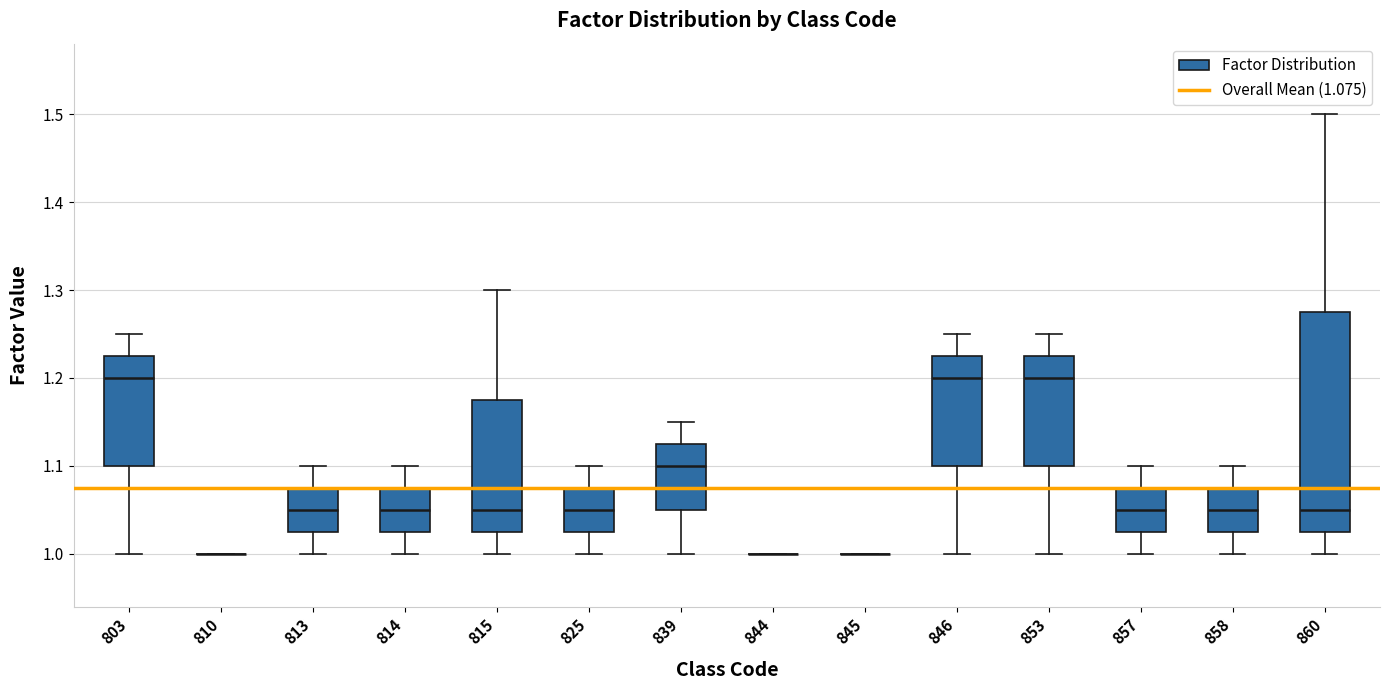

Where does the lower whisker of the box at x = 813 end on the y-axis? The values are not printed on the chart, so give them approximately, as read against the axis.

1.00